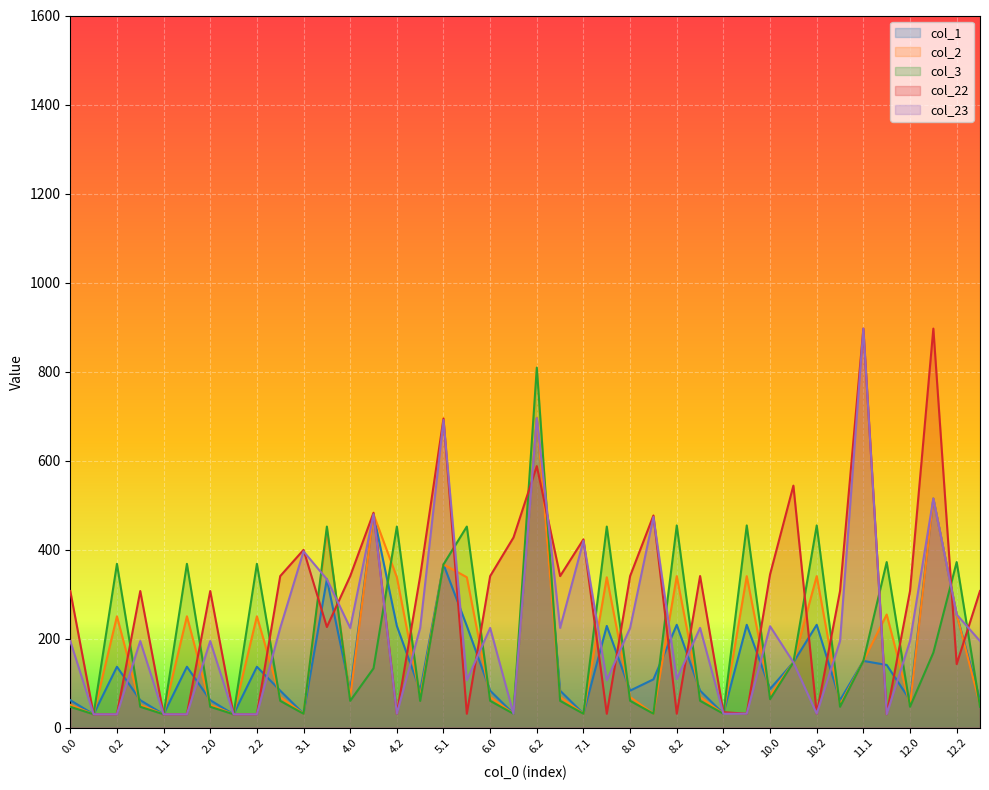

Which series has the largest range (max minus min)?

col_22